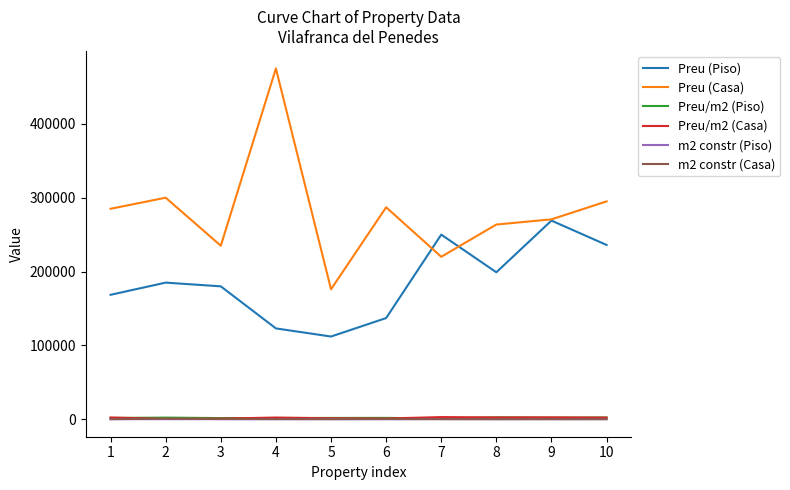

True or false: Preu/m2 (Casa) and Preu (Piso) intersect in this chart.

False